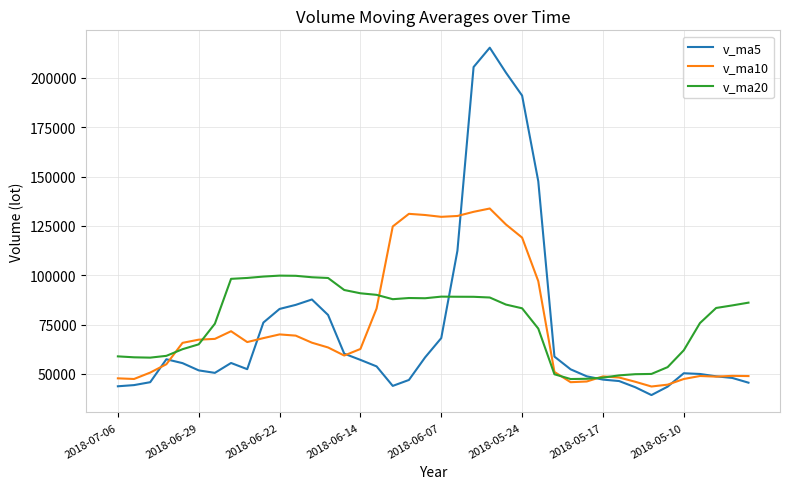

Which series has the widest spread of values?

v_ma5